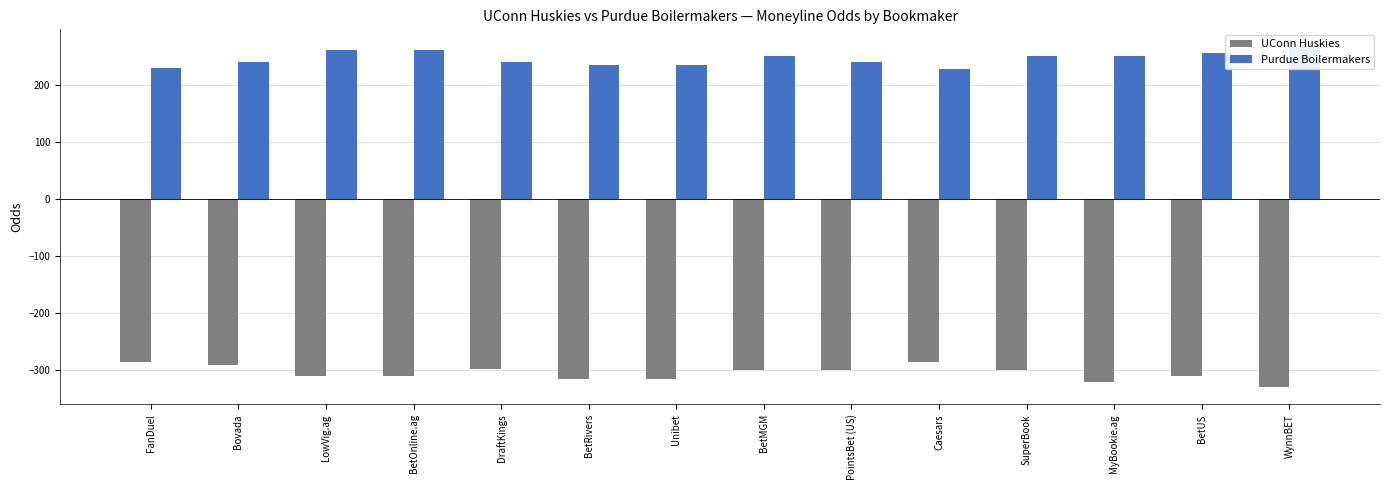

List the labels in order of UConn Huskies value, smallest first.

WynnBET, MyBookie.ag, BetRivers, Unibet, LowVig.ag, BetOnline.ag, BetUS, BetMGM, PointsBet (US), SuperBook, DraftKings, Bovada, FanDuel, Caesars